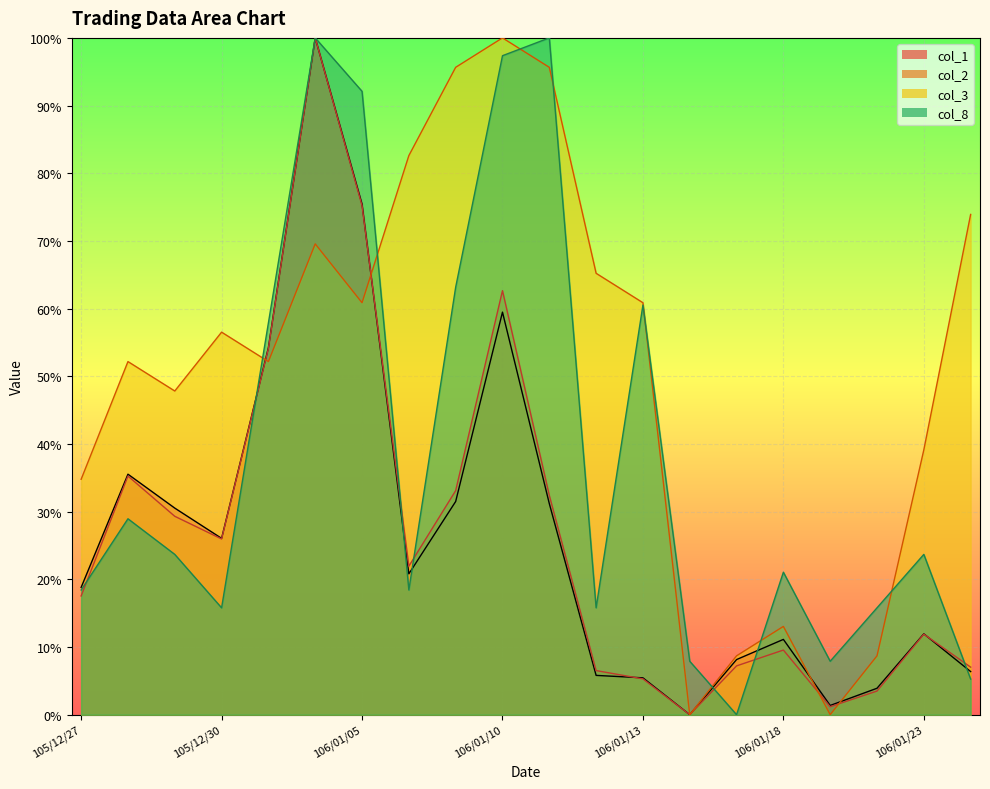

Which has a higher value, 106/01/05 or 106/01/03?

106/01/05